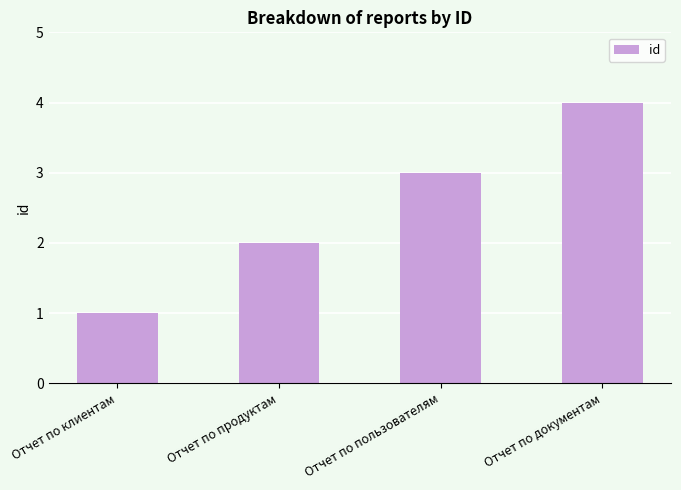

What is the sum of all values?

10